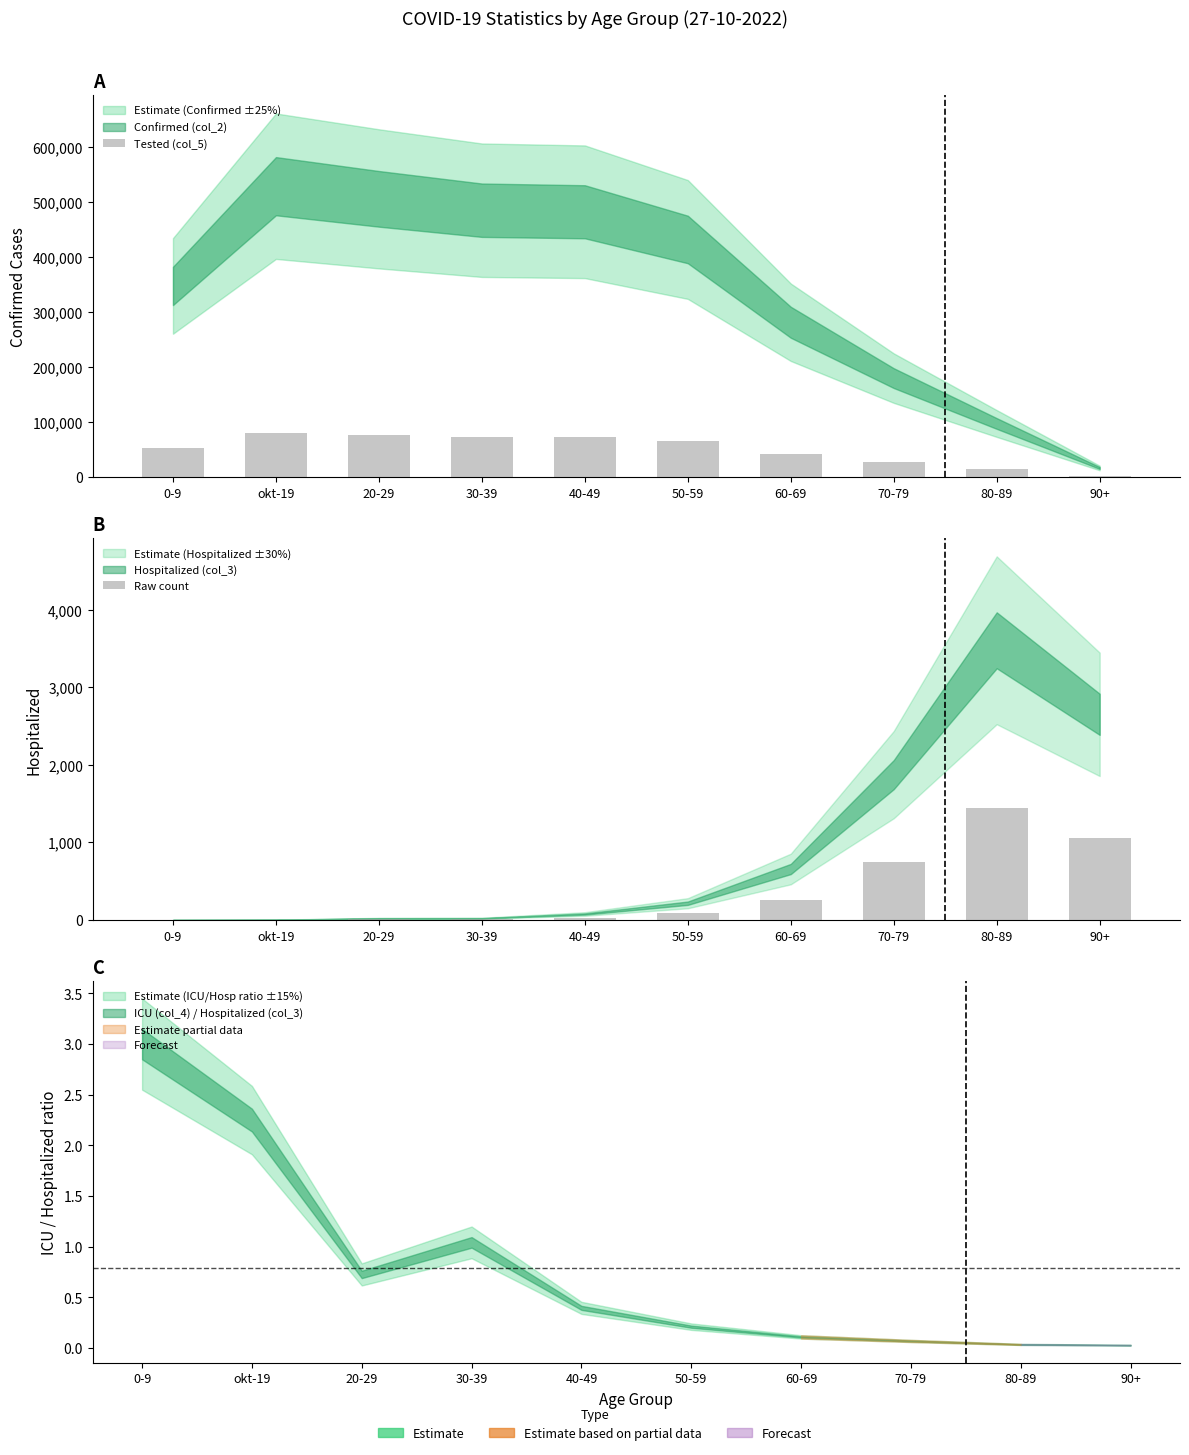

What is the value of the Raw count bar at the 9th from the left?

1442.0